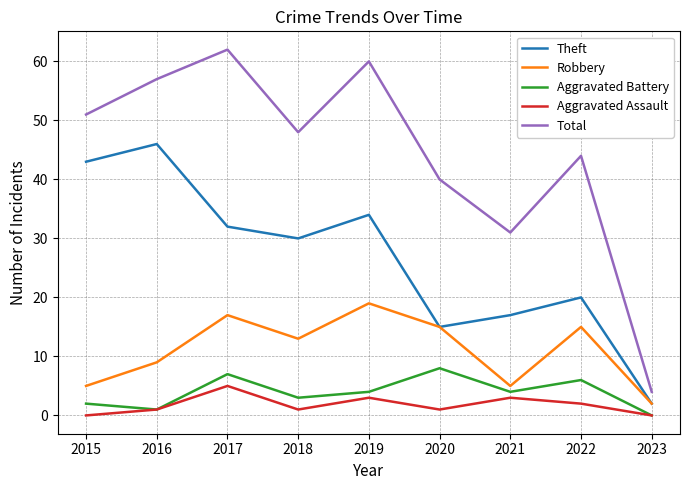

What is the sum of the Aggravated Battery values at 2022 and 2023?

6